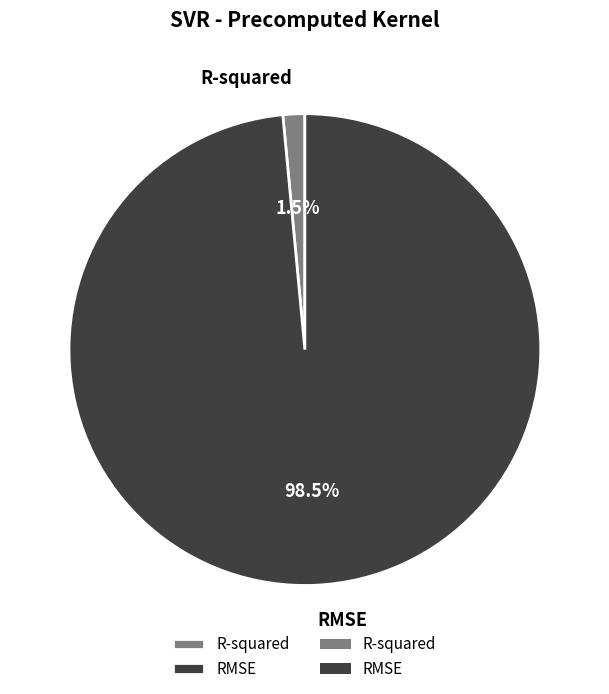

Which category accounts for the majority?

RMSE